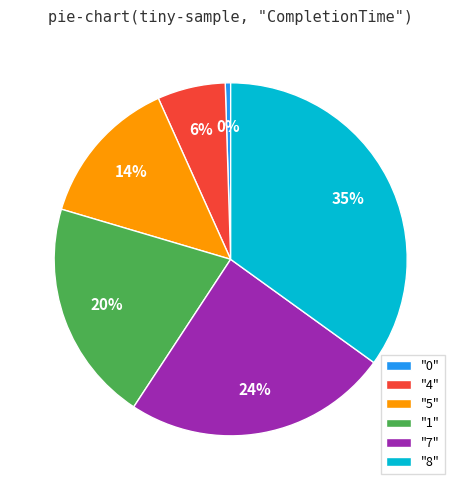

Does any single category account for the majority?

No